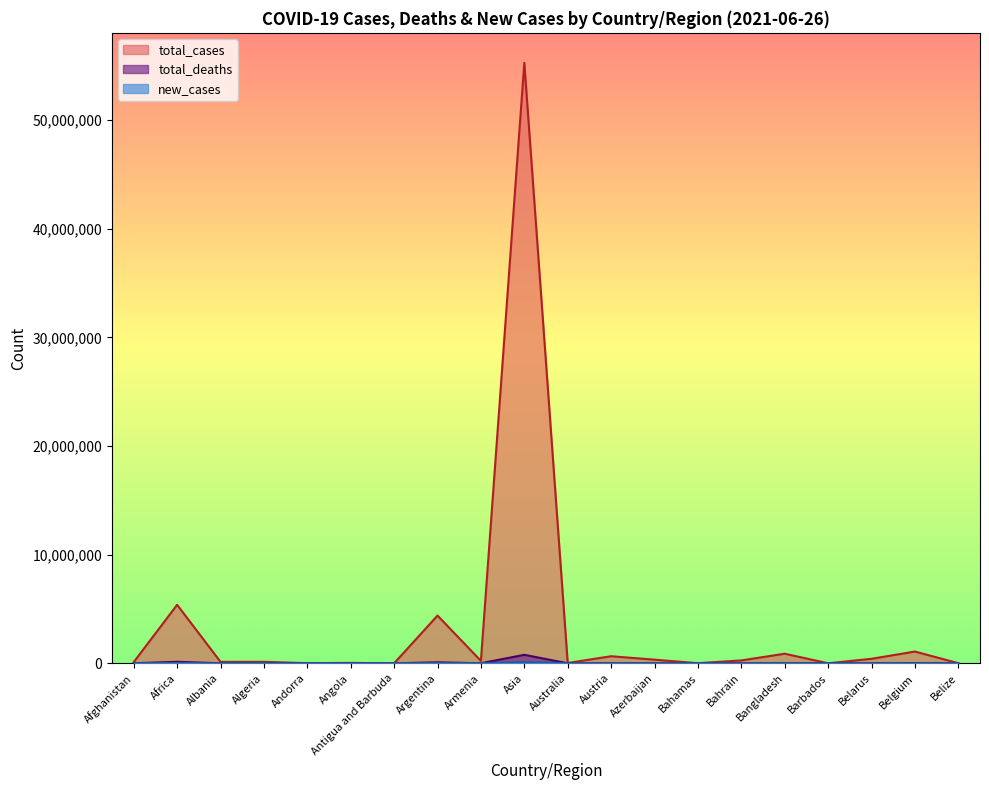

List the labels in order of new_cases value, smallest first.

Afghanistan, Andorra, Antigua and Barbuda, Bahamas, Belgium, Belize, Albania, Barbados, Australia, Azerbaijan, Armenia, Angola, Austria, Bahrain, Algeria, Belarus, Bangladesh, Argentina, Africa, Asia